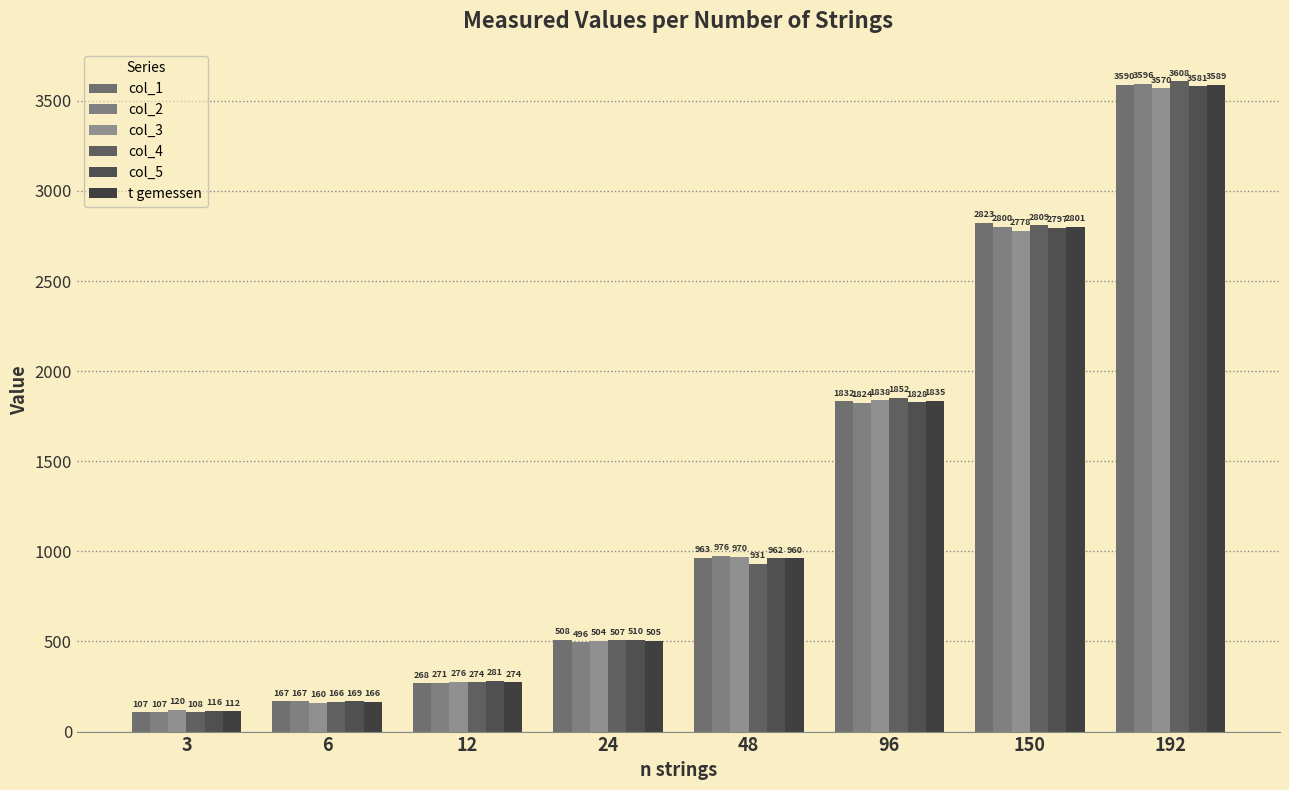

Reading left to right, extract all data points from this chart.

col_1: 107.0	167.0	268.0	508.0	963.0	1832.0	2823.0	3590.0
col_2: 107.0	167.0	271.0	496.0	976.0	1824.0	2800.0	3596.0
col_3: 120.0	160.0	276.0	504.0	970.0	1838.0	2778.0	3570.0
col_4: 108.0	166.0	274.0	507.0	931.0	1852.0	2809.0	3608.0
col_5: 116.0	169.0	281.0	510.0	962.0	1828.0	2797.0	3581.0
t gemessen: 111.6	165.8	274.0	505.0	960.4	1834.8	2801.4	3589.0